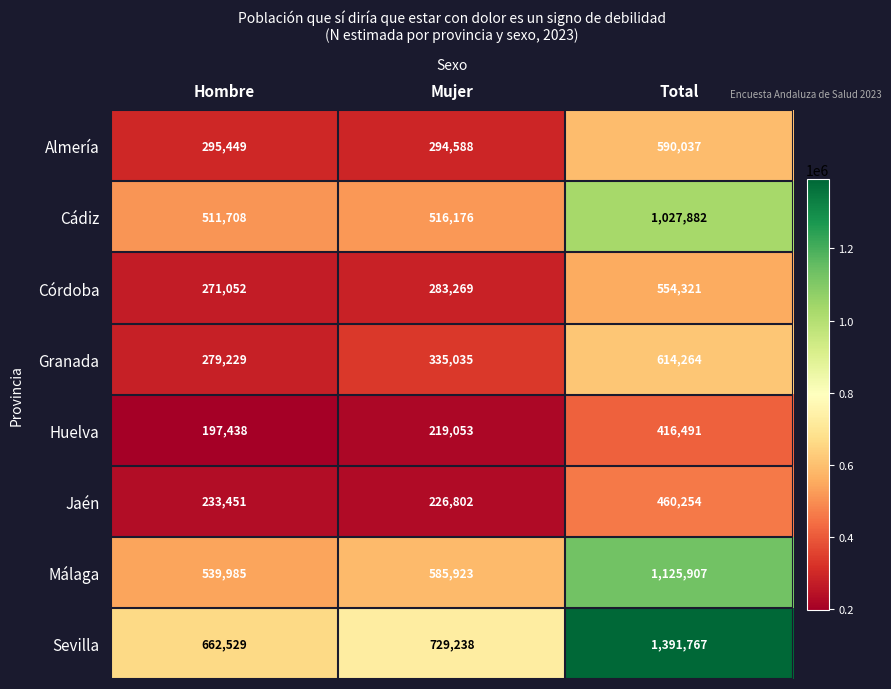

At which category is the sum across all series the highest?

Total